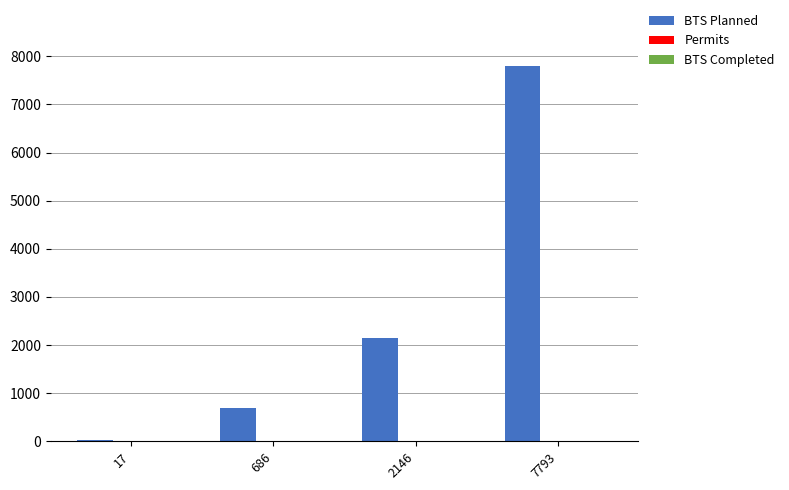

What is the sum of all BTS Planned values?

10642